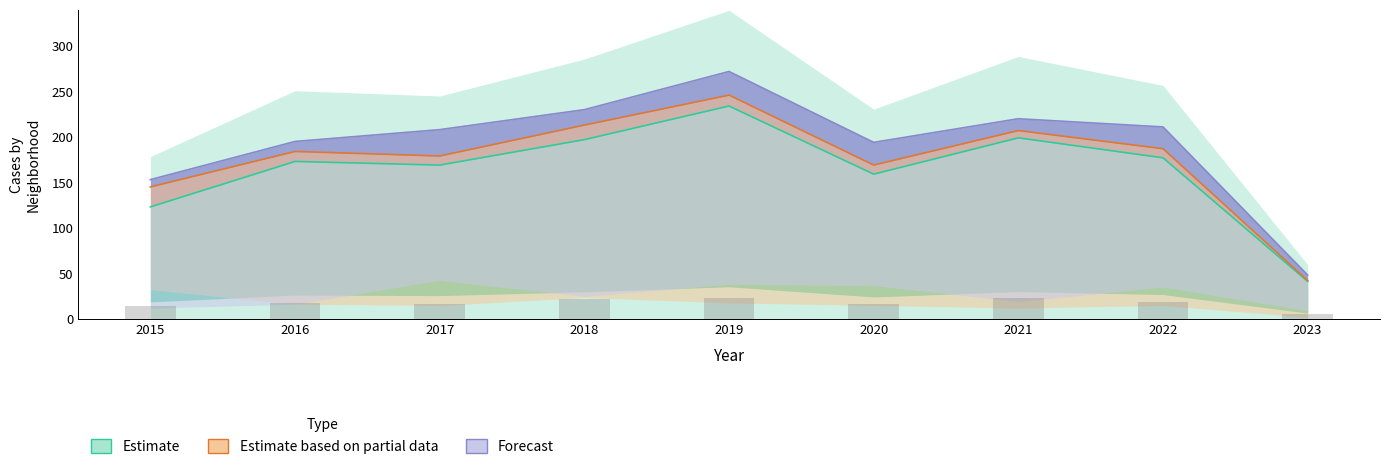

Is the value of Estimate at 2021 greater than the value of Forecast at 2018?

No